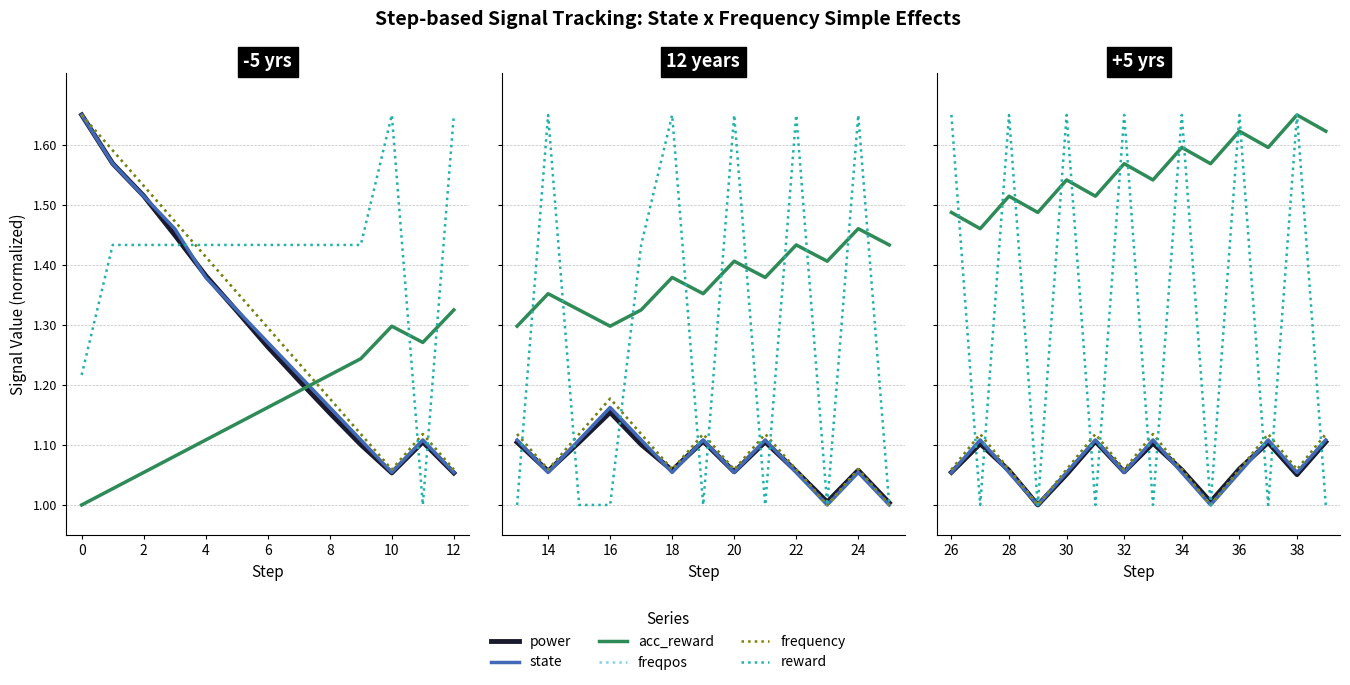

What are all the series names shown in the legend?

power, state, acc_reward, freqpos, frequency, reward